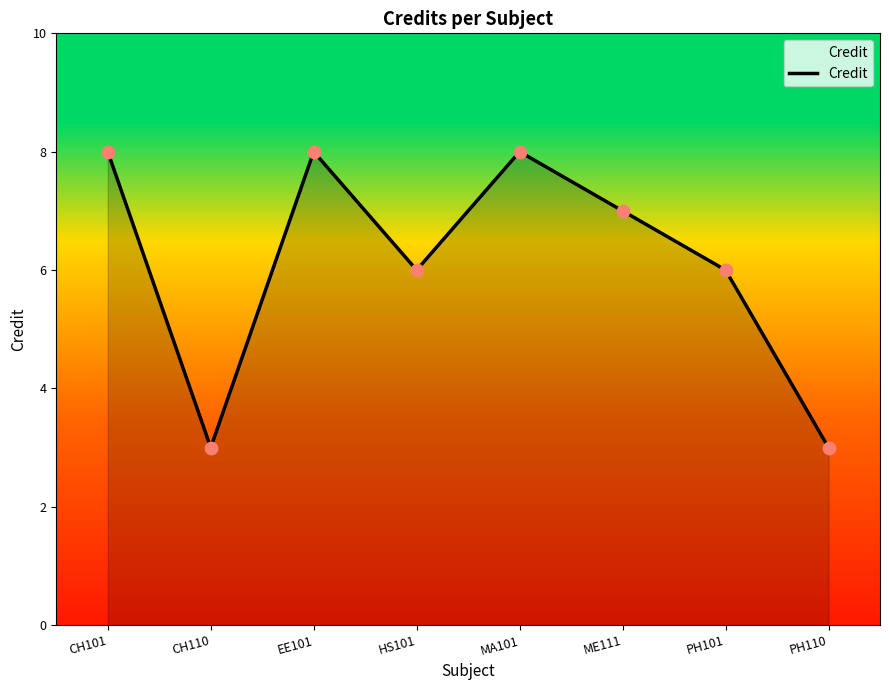

Which has a higher value, PH101 or MA101?

MA101